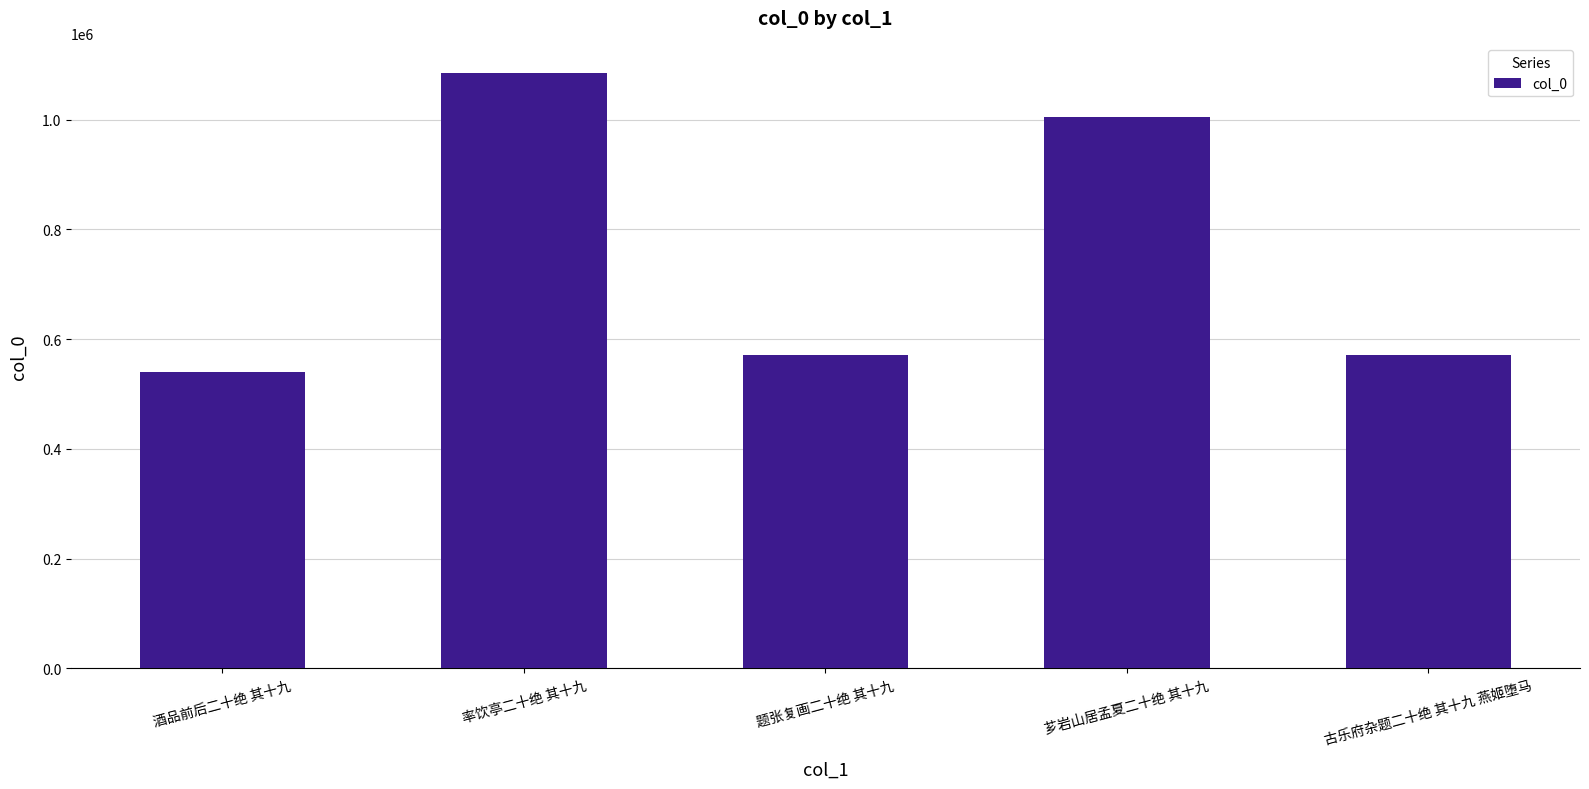

What is the value of the 4th bar from the left?

1005814